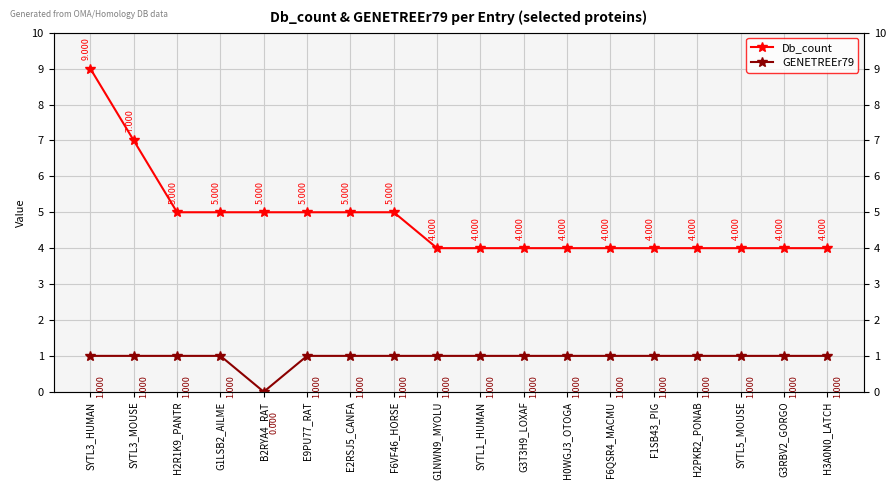

Which series changed the most between E9PU77_RAT and F6QSR4_MACMU?

Db_count